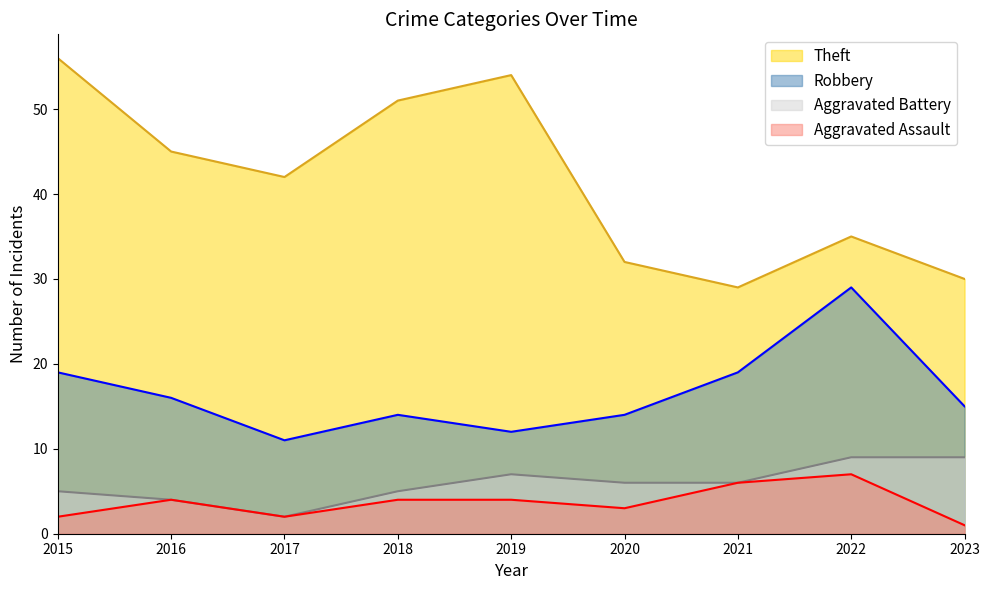

Count the number of data series in this chart.

4